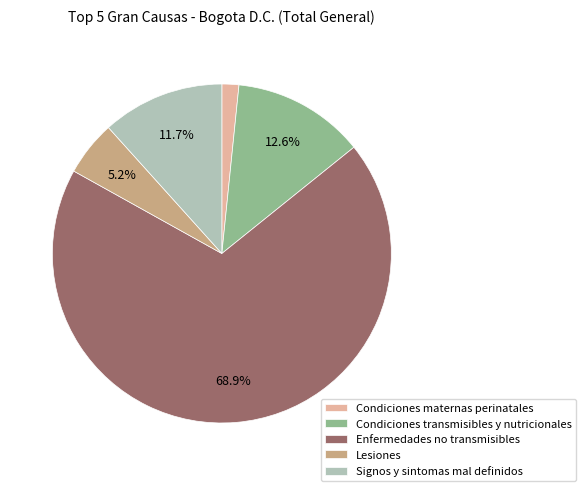

Is Enfermedades no transmisibles the majority of the pie?

Yes